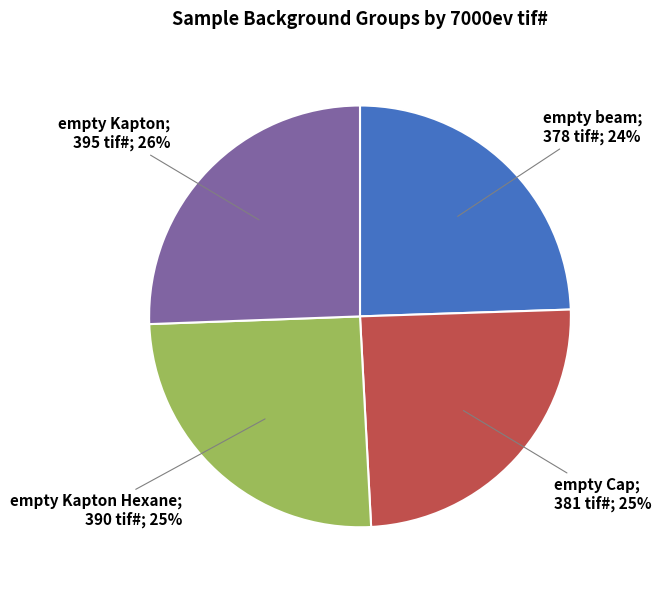

To the nearest percent, what is the average slice percentage?

25%